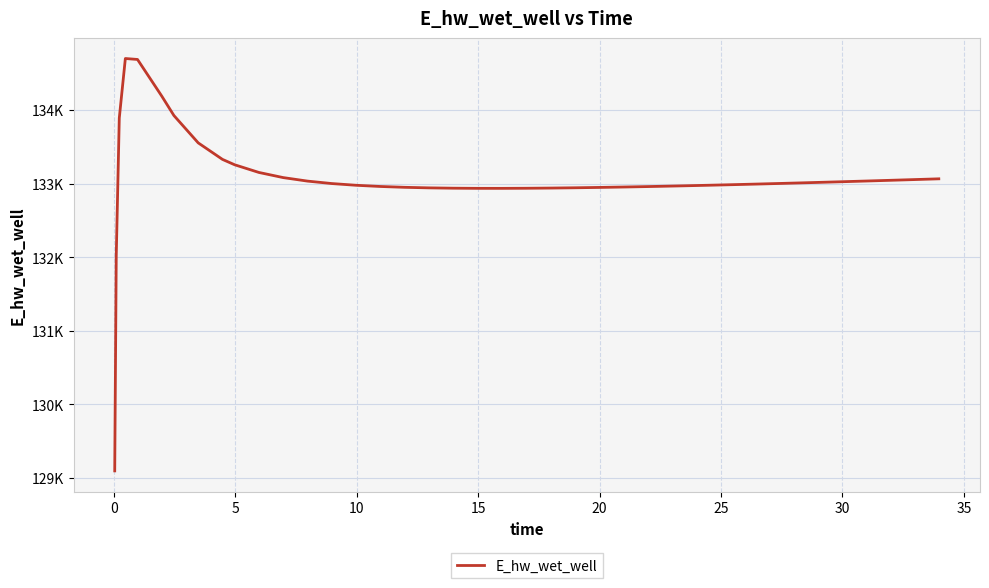

Does the chart display data point markers on the line(s)?

No